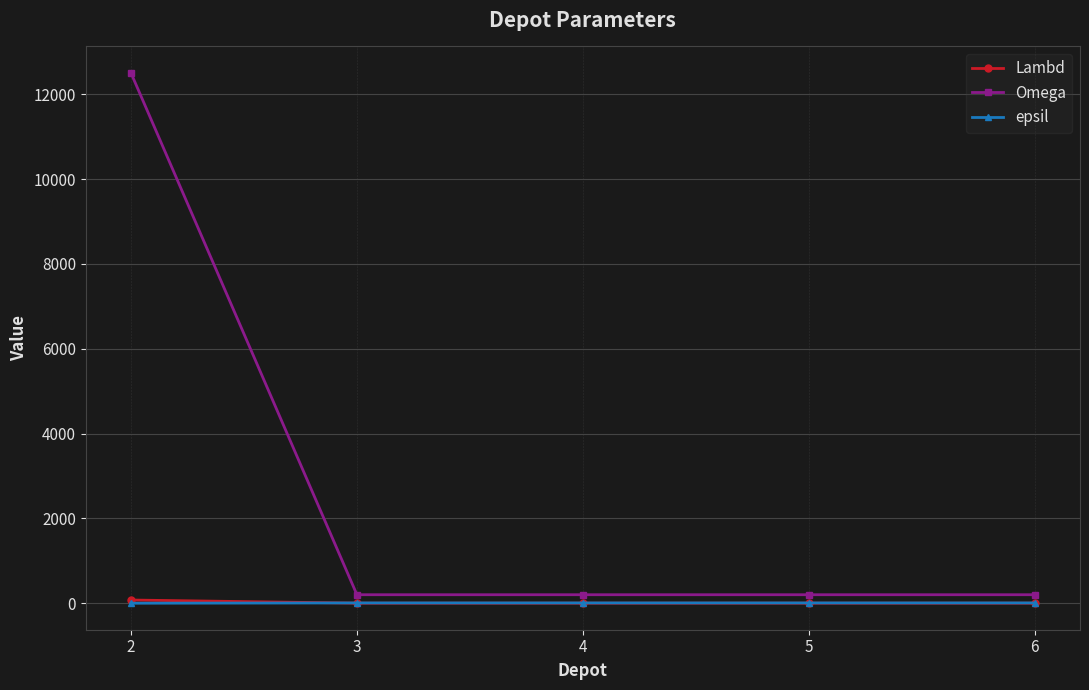

How many values in the Omega series exceed 200?

1